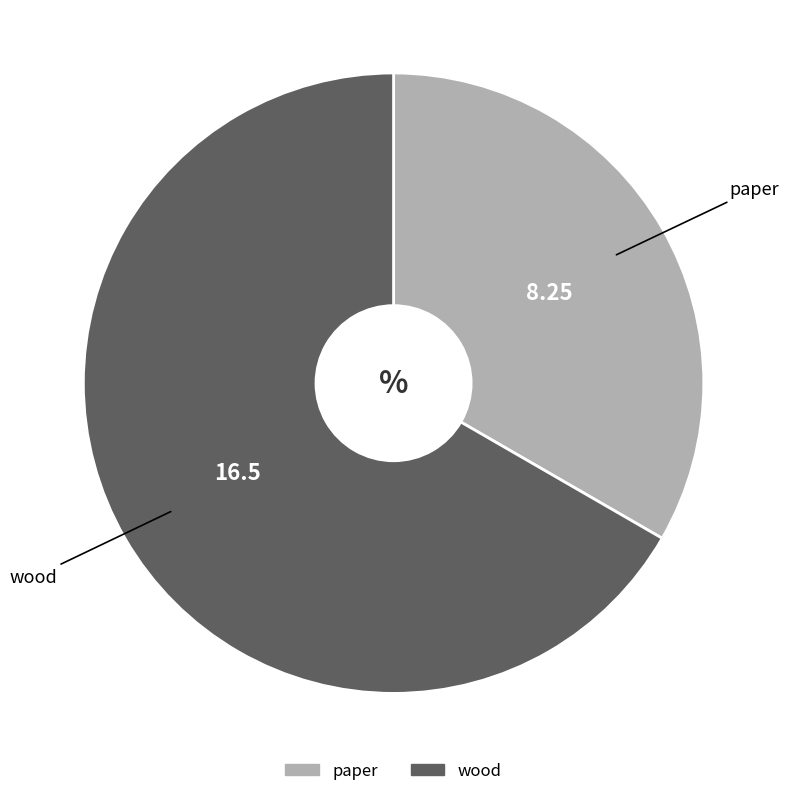

The paper slice represents 33% of the pie. True or false?

True